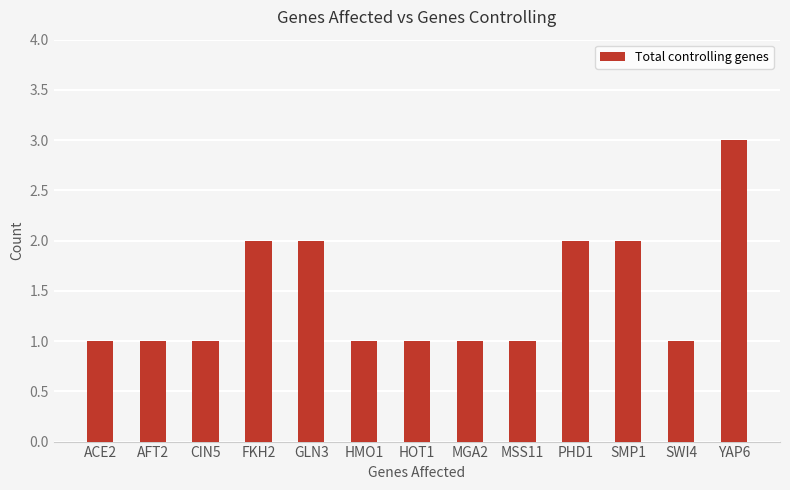

What is the greatest value displayed?

3